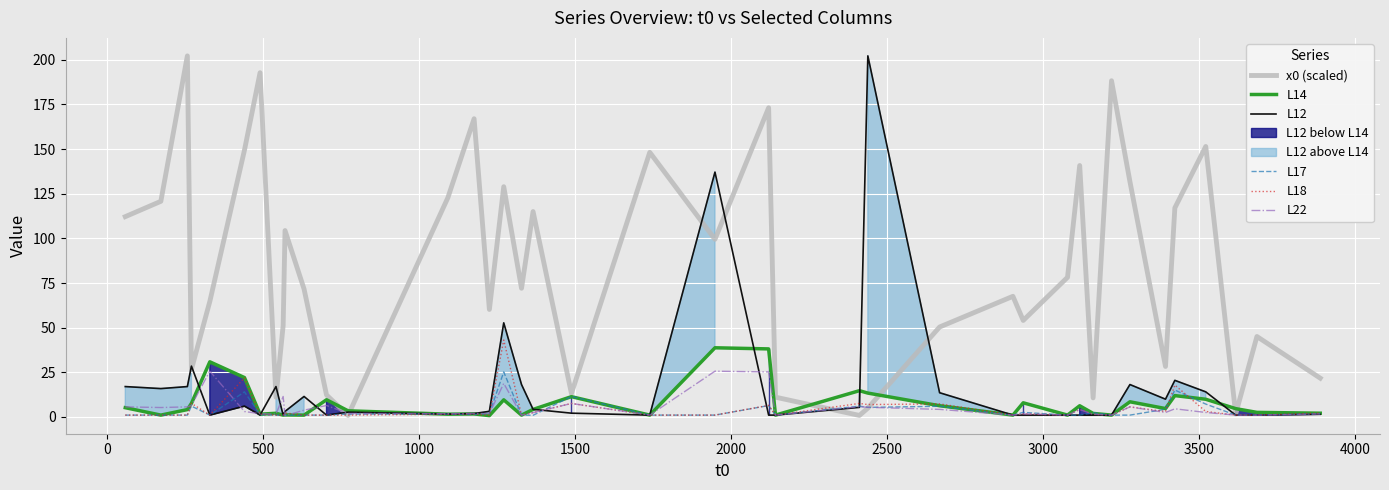

At 1500, list the series in order from smallest to largest.

L12, L17, L18, L22, L14, x0 (scaled)